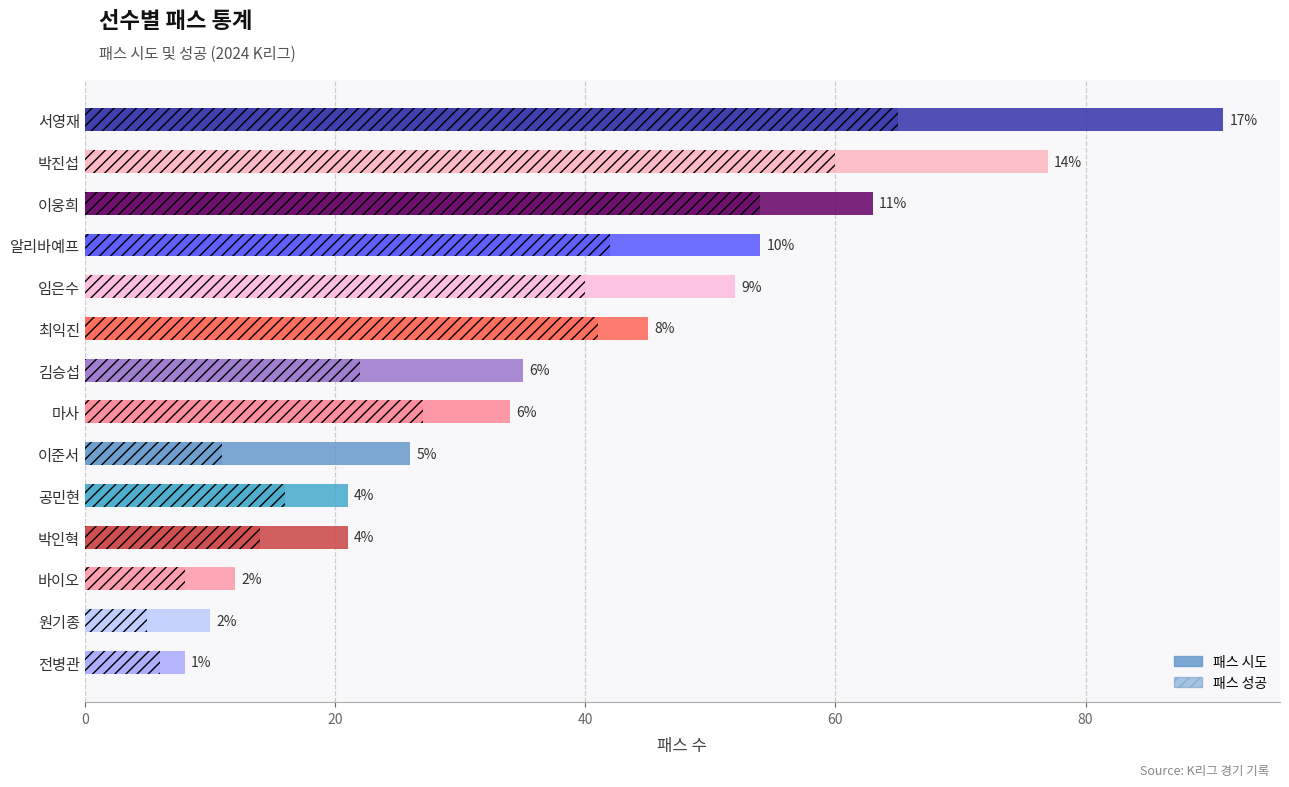

How many groups of bars are there?

14